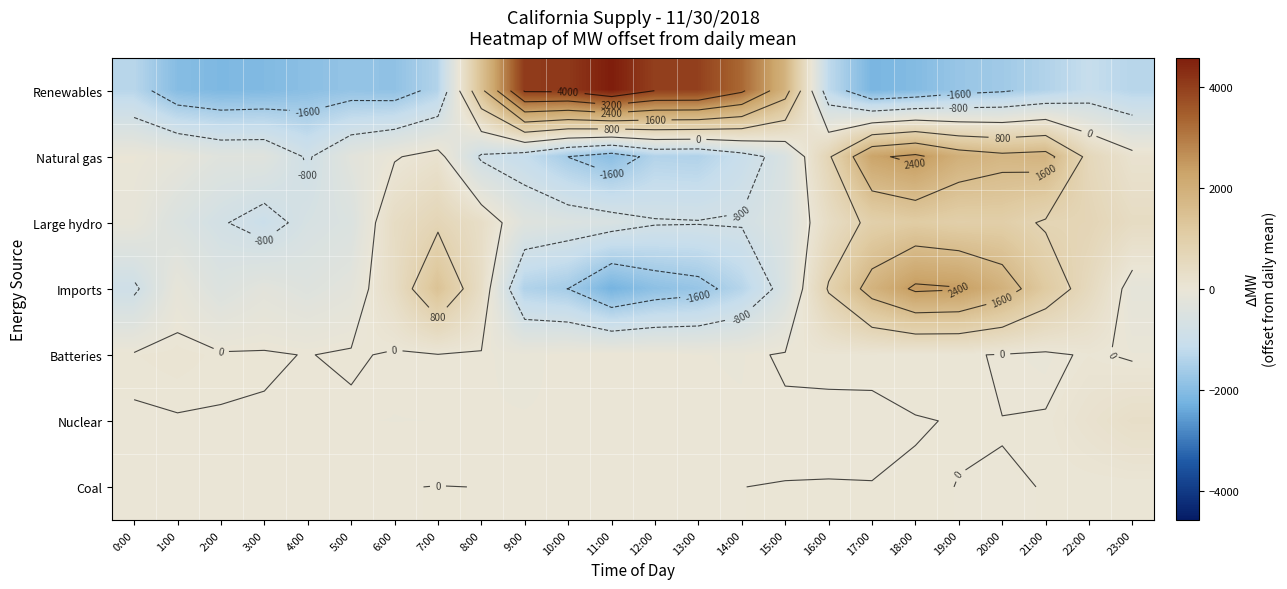

What is the difference between the maximum and minimum values in the Large hydro series?

2099.0